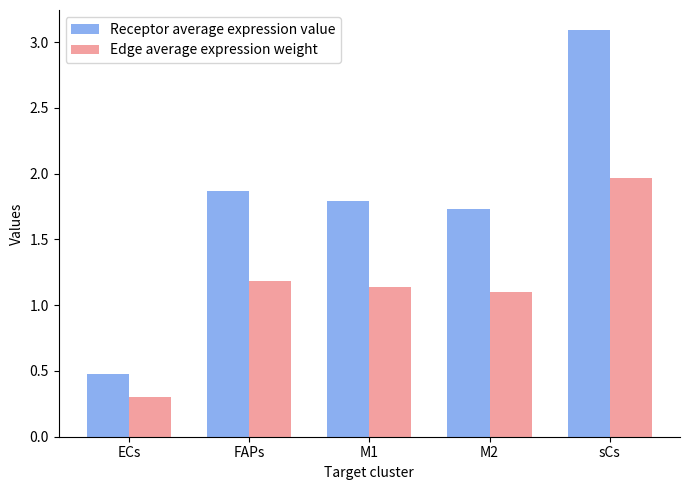

What is the label of the 1st bar from the left?

ECs